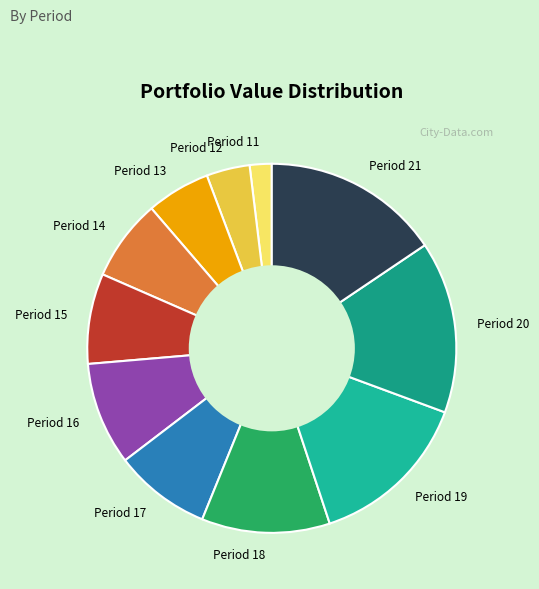

Is Period 17 the majority of the pie?

No